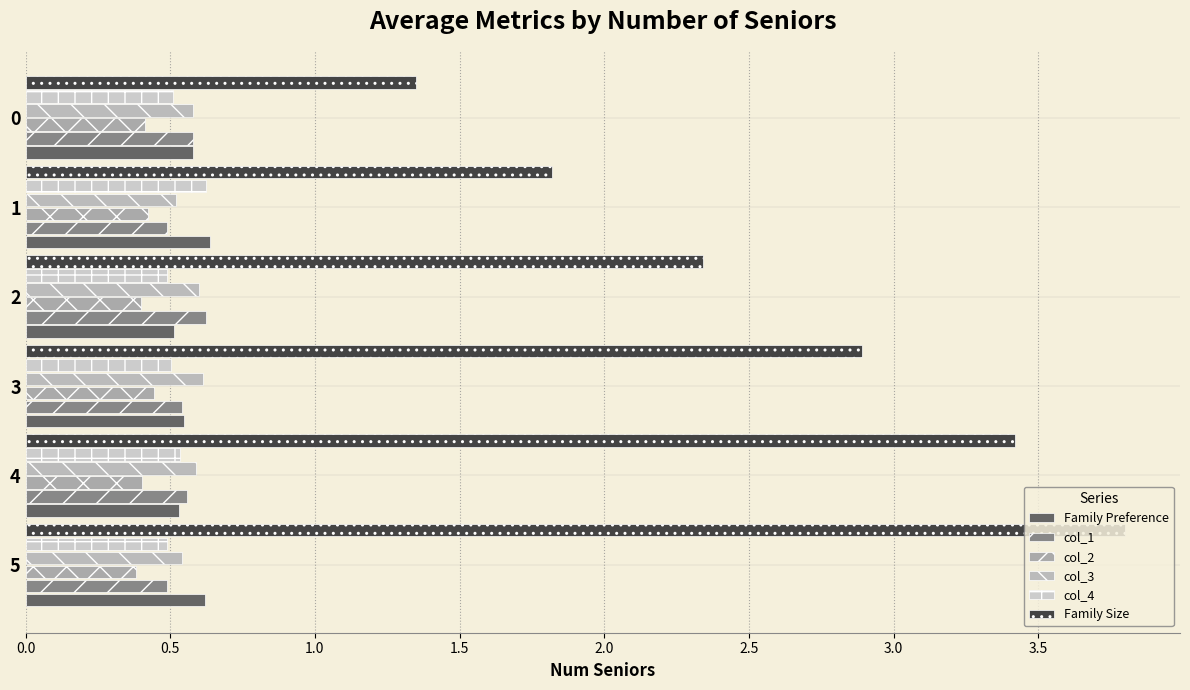

Which series has the largest range (max minus min)?

Family Size